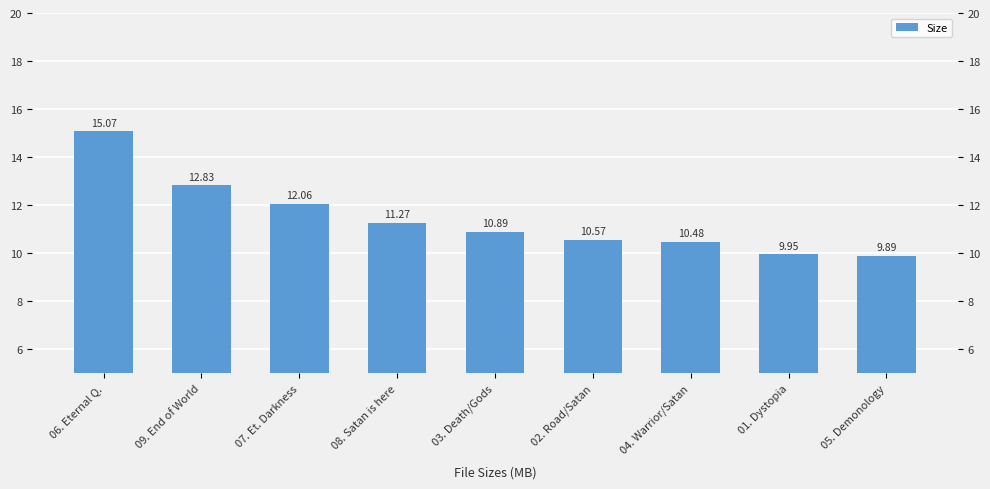

What is the difference between the second highest and second lowest values?

2.9